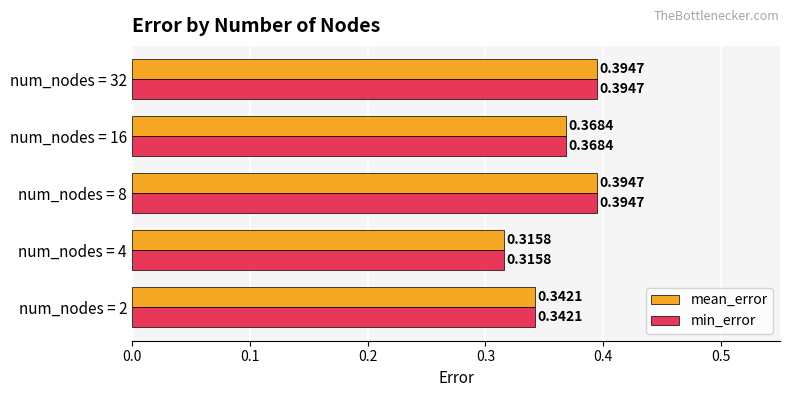

At how many categories does at least one series exceed 0?

5